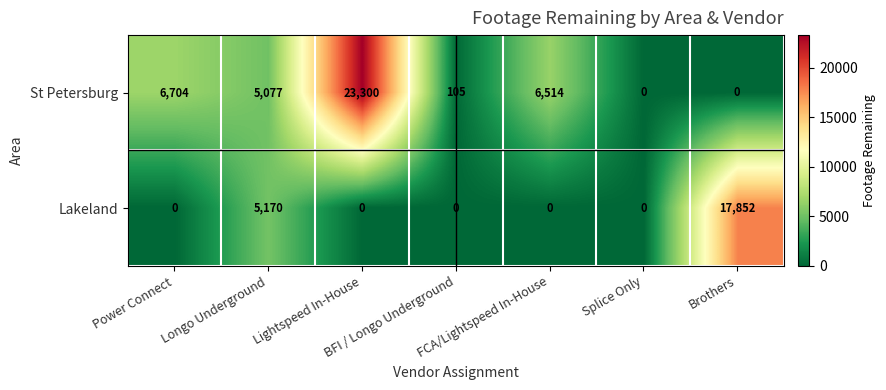

At how many categories does at least one series exceed 5686?

4